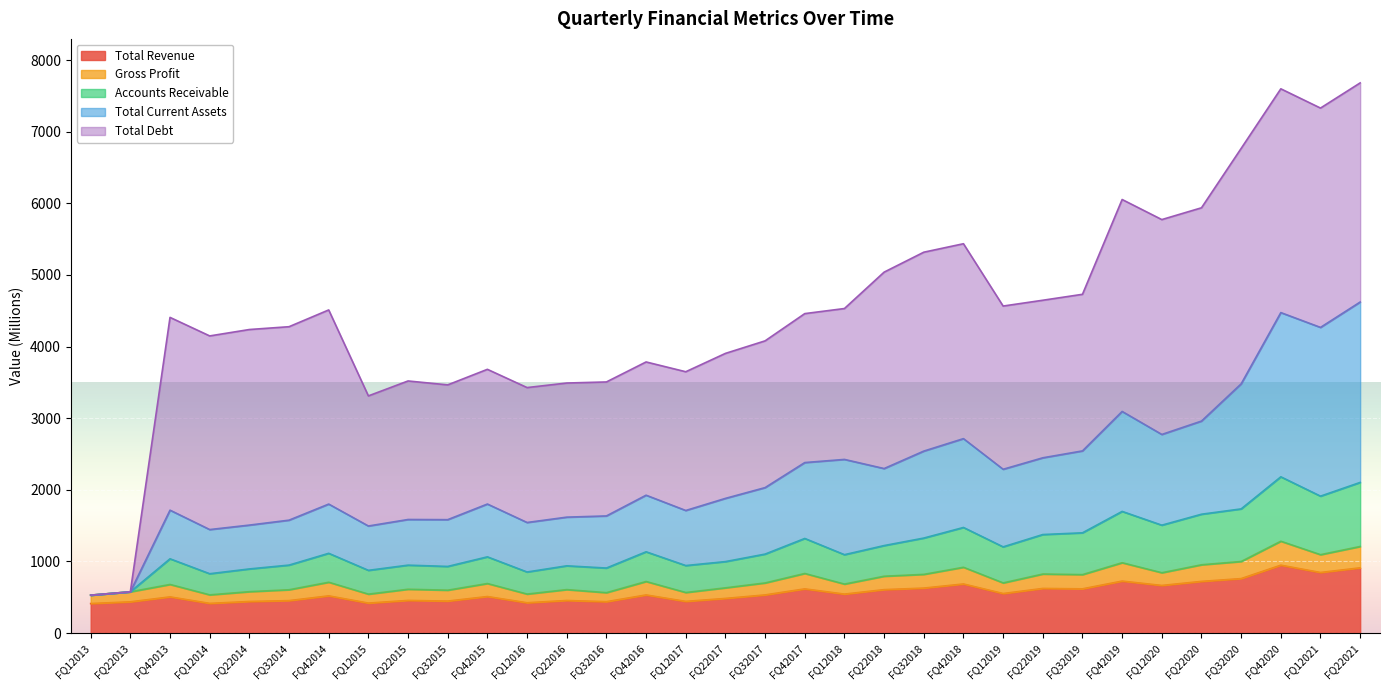

Rank the categories by Accounts Receivable value from highest to lowest.

FQ42020, FQ22021, FQ12021, FQ32020, FQ42019, FQ22020, FQ12020, FQ42018, FQ32019, FQ22019, FQ32018, FQ42017, FQ22018, FQ12019, FQ42016, FQ42014, FQ32017, FQ12018, FQ42015, FQ42013, FQ22017, FQ32014, FQ22015, FQ12017, FQ22016, FQ32015, FQ32016, FQ22014, FQ12015, FQ12016, FQ12014, FQ22013, FQ12013